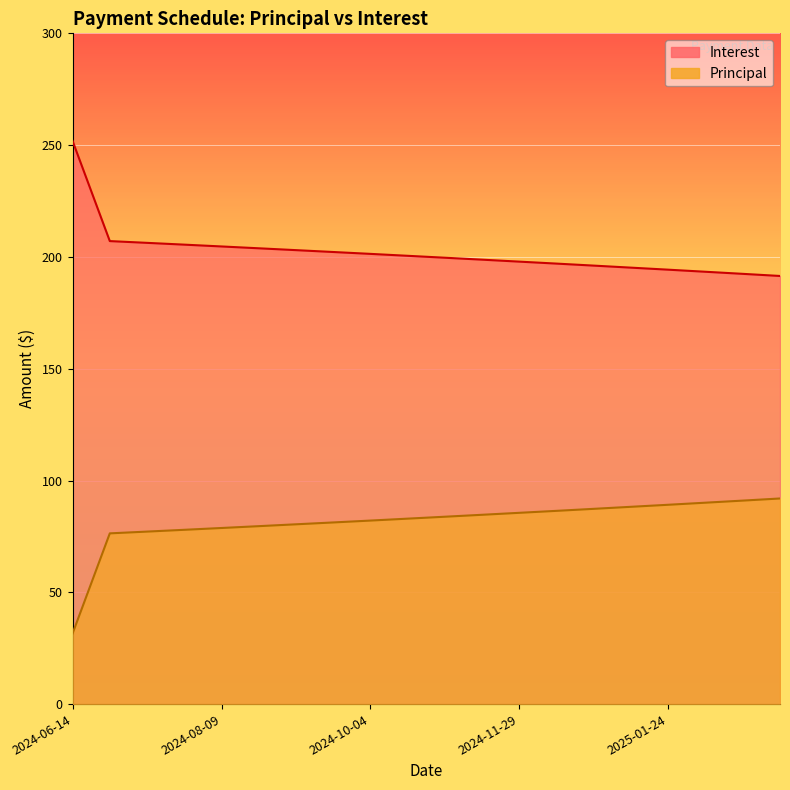

What are all the series names shown in the legend?

Principal, Interest